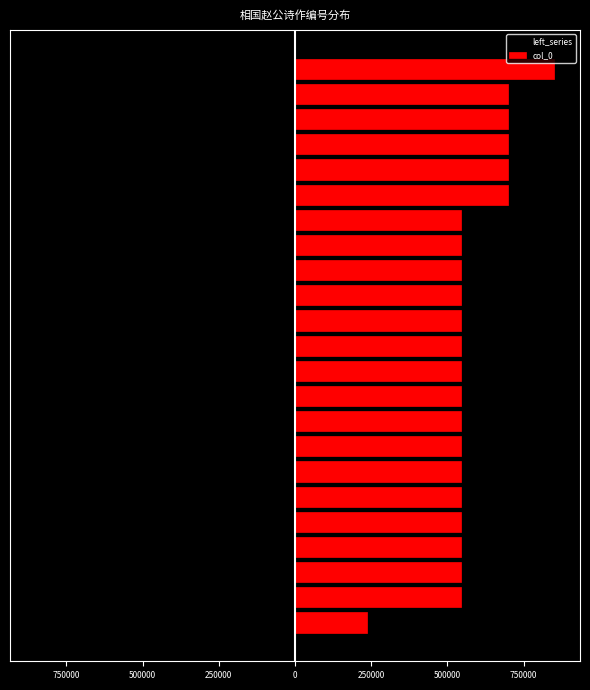

Which series has the largest range (max minus min)?

left_series